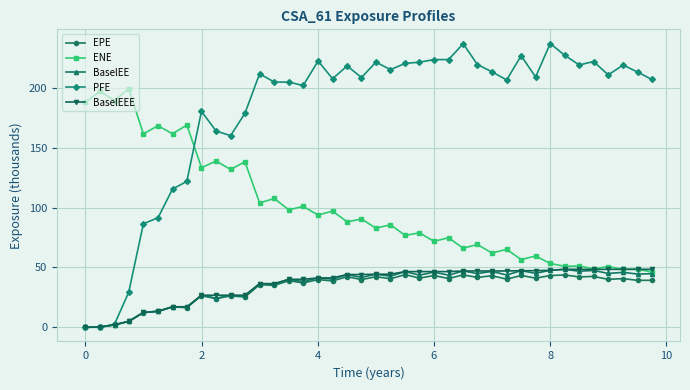

What is the maximum value shown in the chart?

237.0